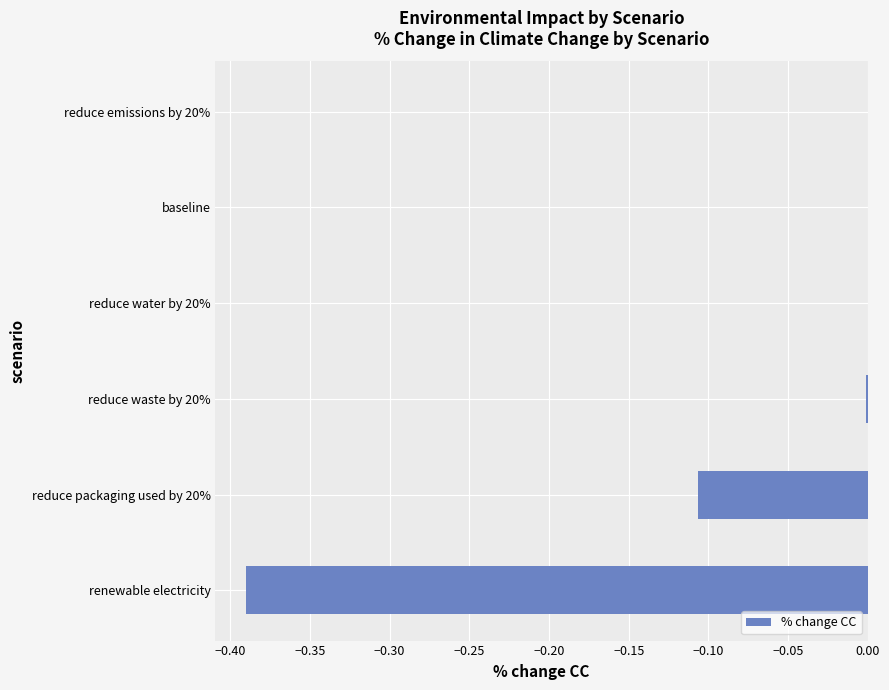

What is the sum of all values?

-0.5